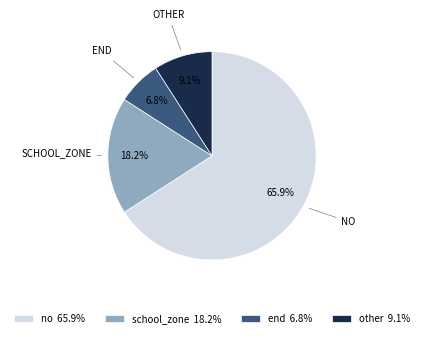

To the nearest percent, what is the difference between the other and no slice percentages?

57%